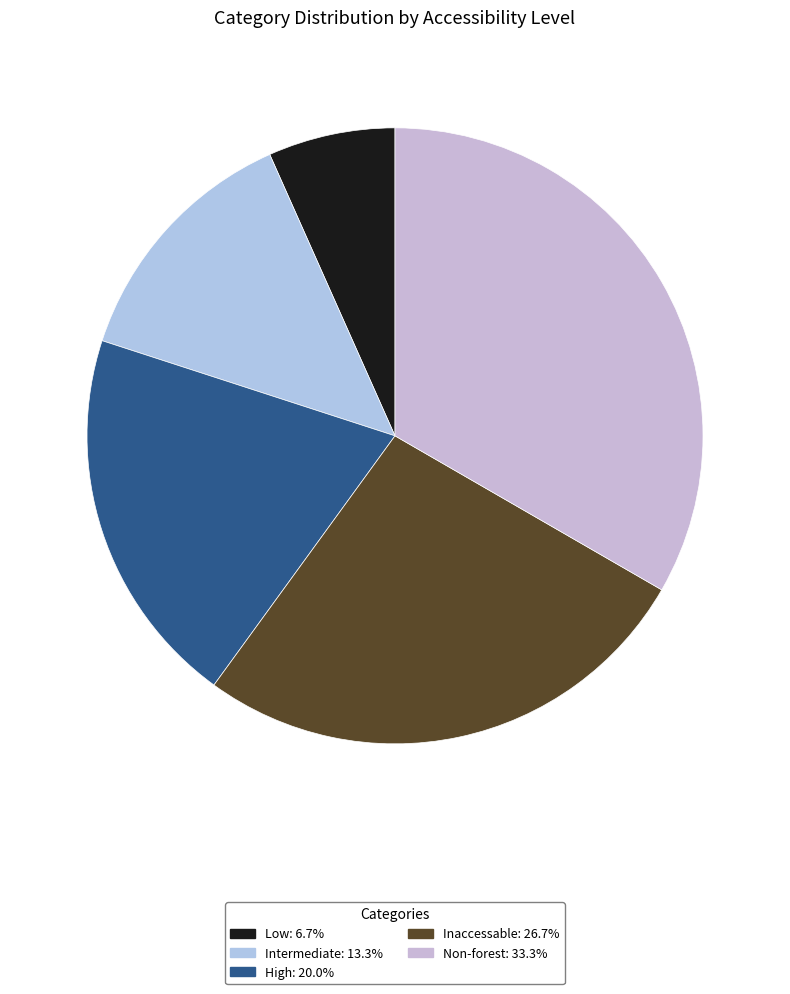

How many slices are in this pie chart?

5